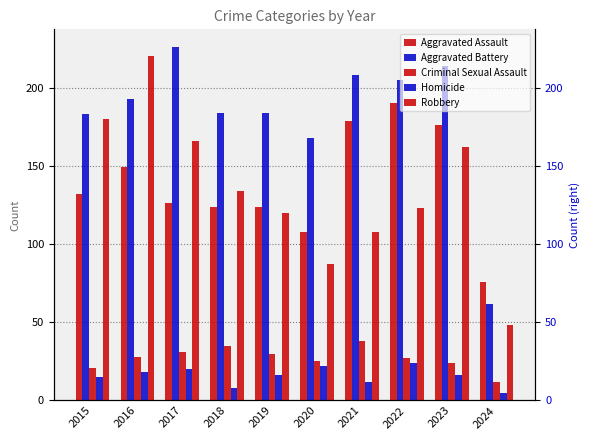

Reading left to right, what are all the values shown in this chart?

Aggravated Assault: 132	149	126	124	124	108	179	190	176	76
Aggravated Battery: 183	193	226	184	184	168	208	205	214	62
Criminal Sexual Assault: 21	28	31	35	30	25	38	27	24	12
Homicide: 15	18	20	8	16	22	12	24	16	5
Robbery: 180	220	166	134	120	87	108	123	162	48